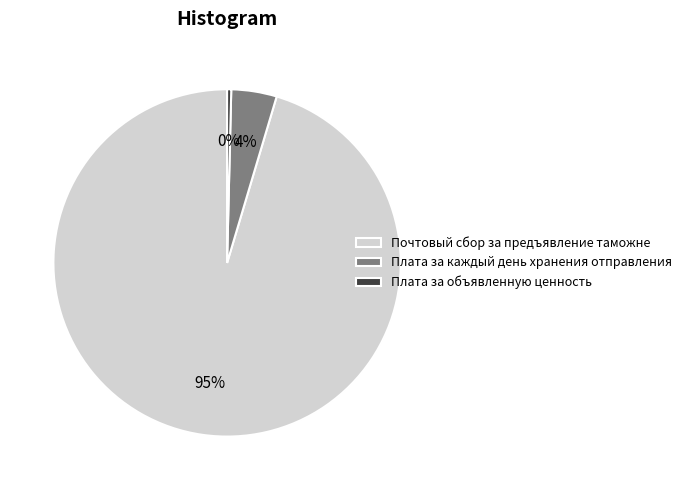

Which category has the biggest portion of the pie?

Почтовый сбор за предъявление таможне